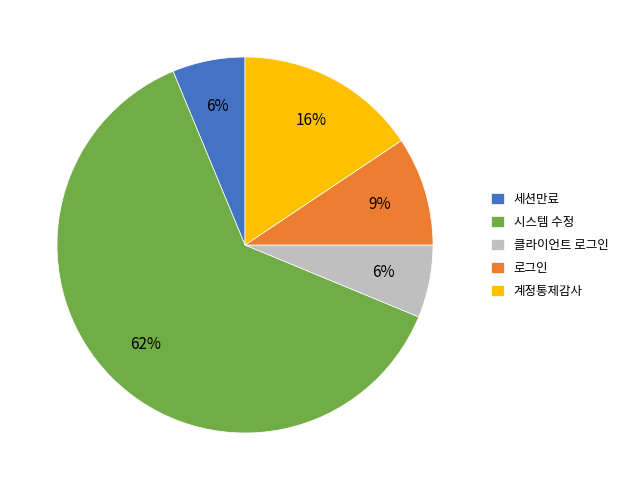

What is the ratio of the value at 클라이언트 로그인 to the value at 로그인?

0.7